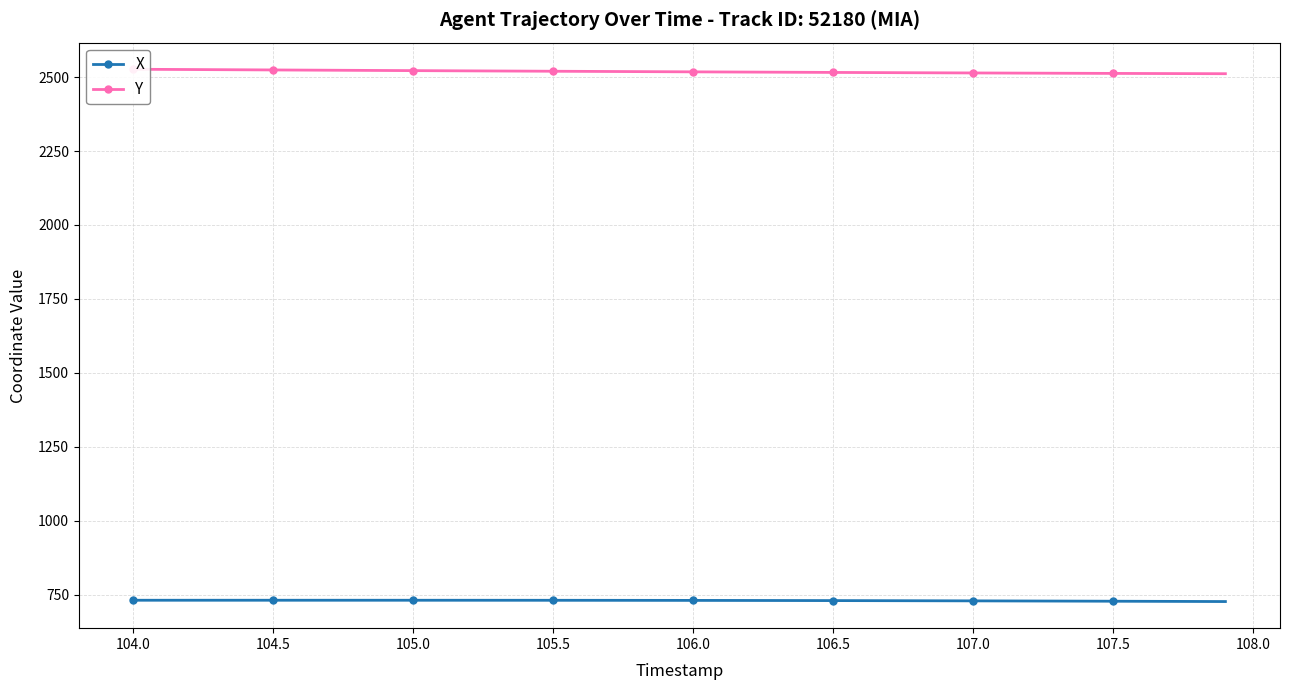

Rank the series by their average value, from lowest to highest.

X, Y